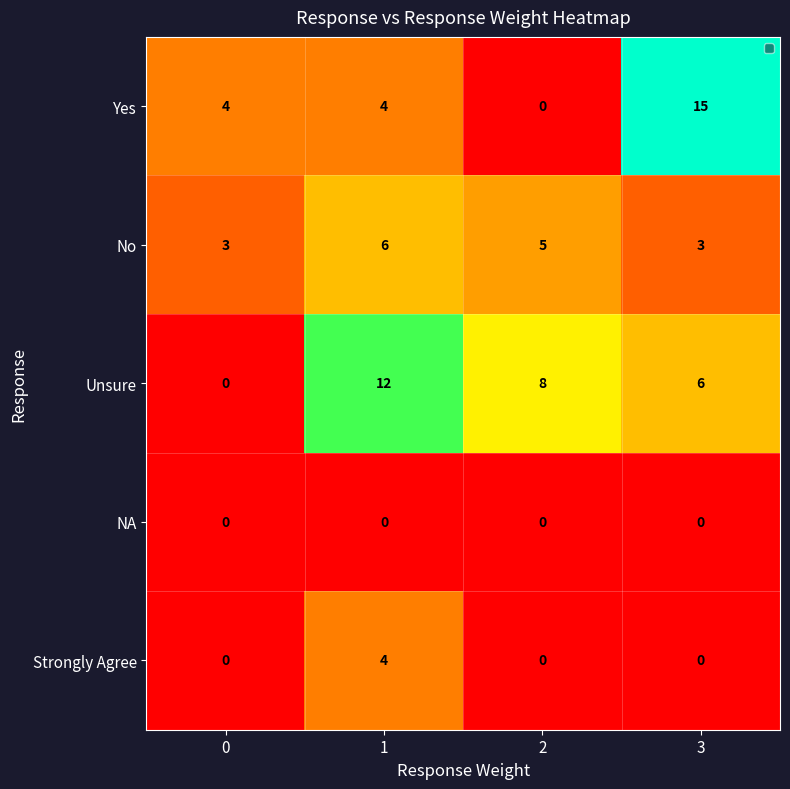

Which category has the highest value across all series?

3